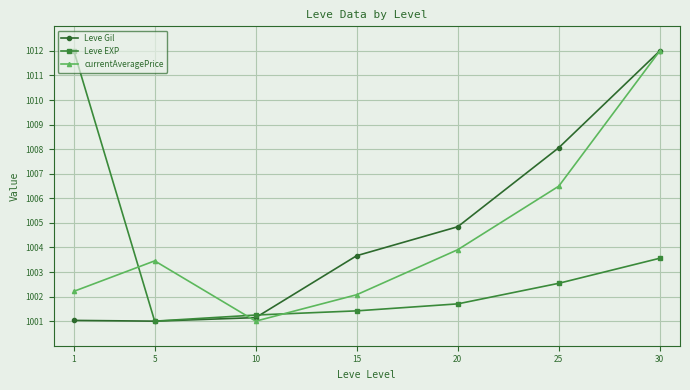

Where is Leve Gil nearest to the value 1006?

20